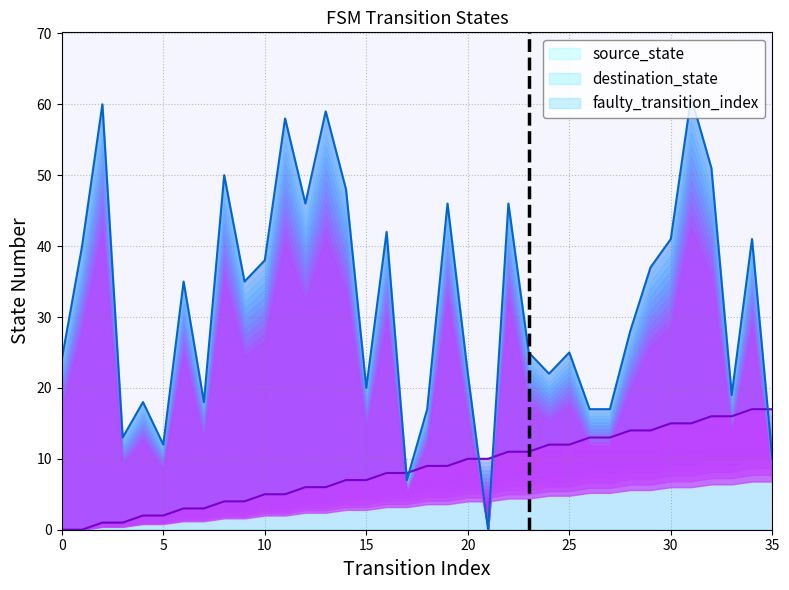

Read the value at 5.

1